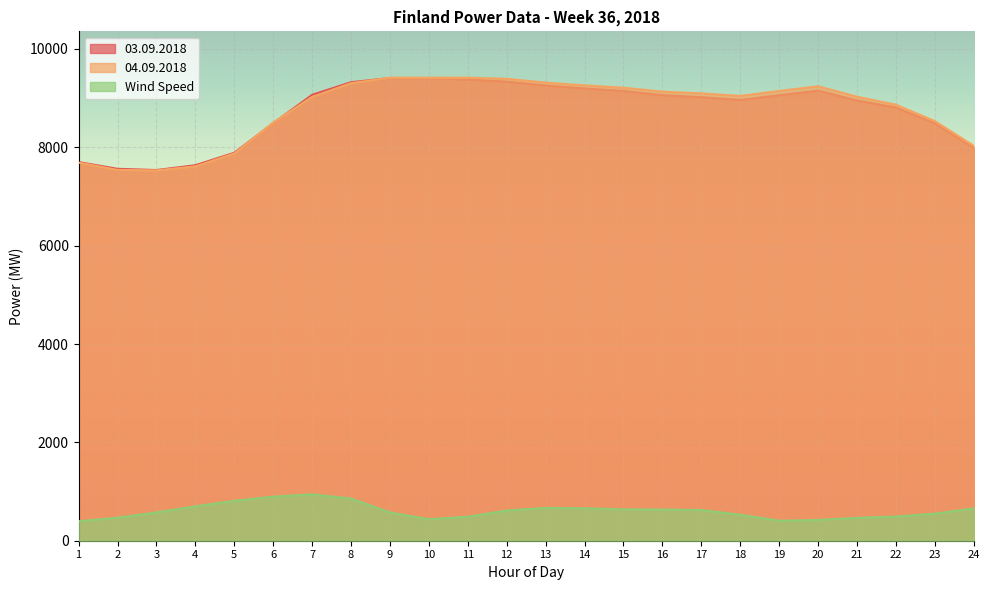

Reading left to right, extract all data points from this chart.

03.09.2018: 7700	7563	7538	7636	7889	8492	9067	9324	9409	9407	9378	9336	9255	9197	9146	9060	9020	8965	9059	9153	8953	8810	8488	7991
04.09.2018: 7690	7541	7531	7613	7875	8504	9026	9304	9417	9416	9417	9394	9316	9260	9212	9132	9097	9045	9147	9241	9029	8867	8533	8030
Wind Speed: 396	468	576	699	812	897	942	858	575	437	488	615	666	660	637	635	624	529	407	422	465	492	551	658